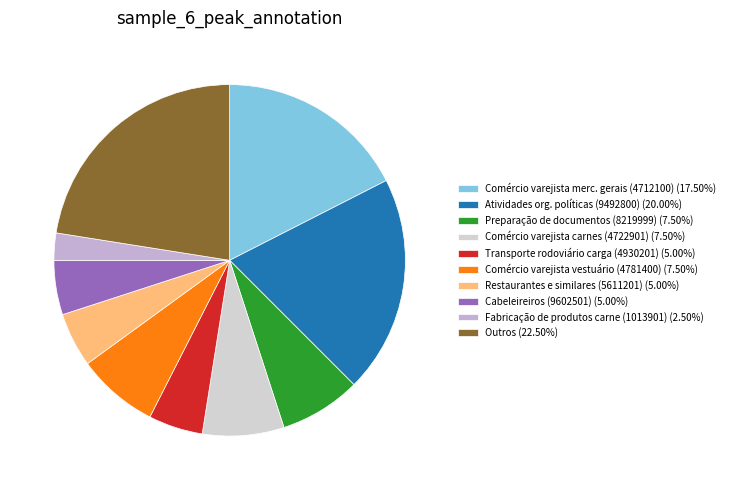

How many slices are in this pie chart?

10